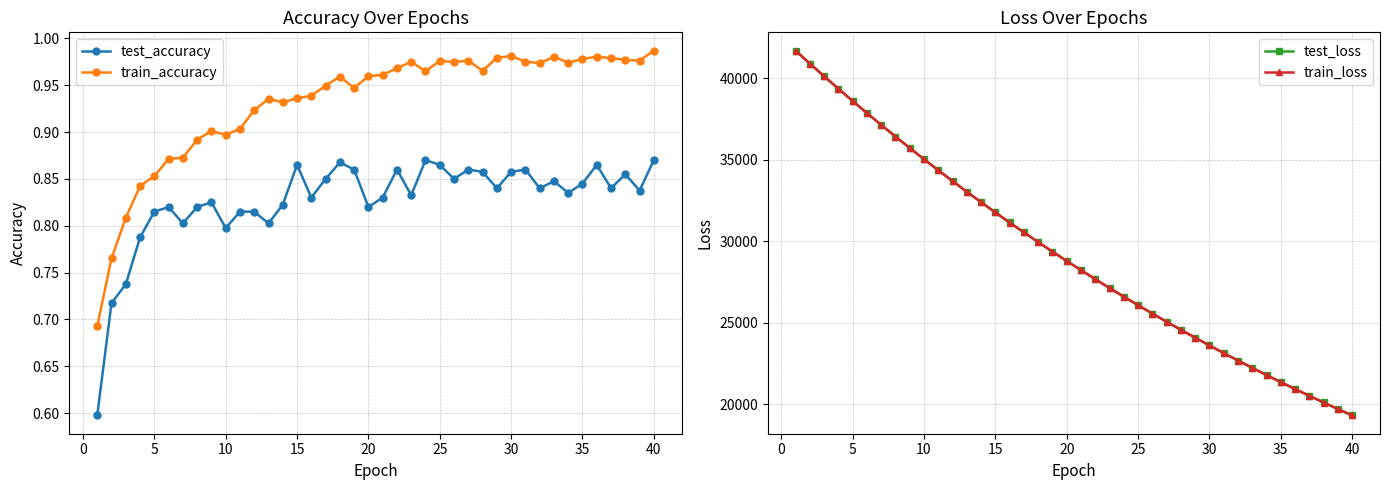

True or false: train_loss and train_accuracy cross at least once.

False